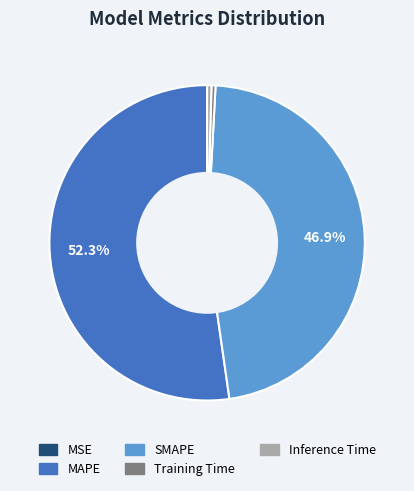

Which category has the biggest portion of the pie?

MAPE